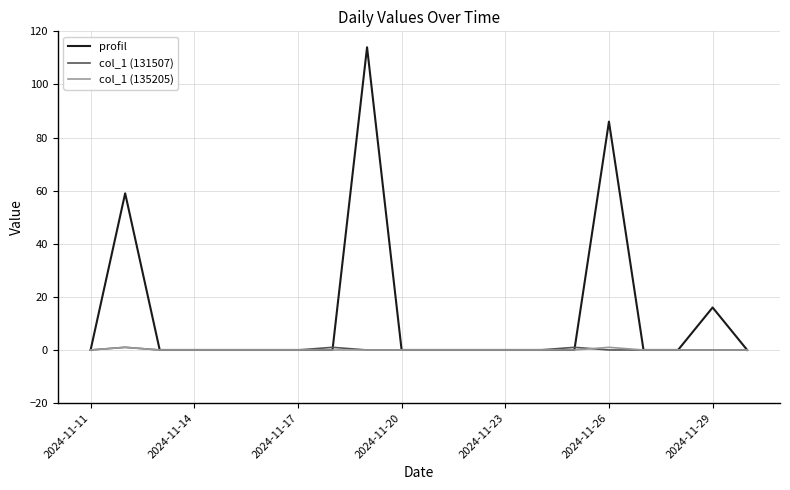

Which series has the largest total across all categories?

profil